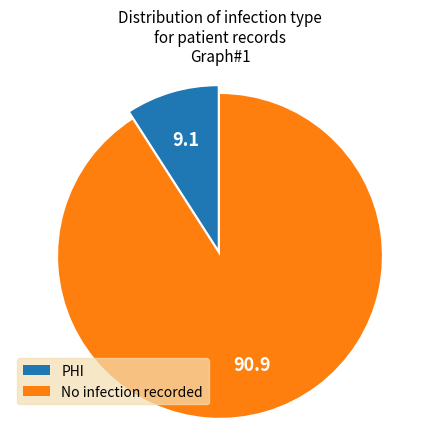

Combined, do No infection recorded and PHI account for over 50%?

Yes